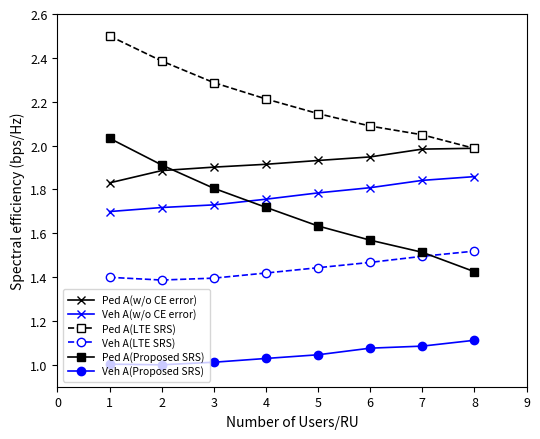

Rank the series at 6 from highest to lowest value.

Ped A(LTE SRS), Ped A(w/o CE error), Veh A(w/o CE error), Ped A(Proposed SRS), Veh A(LTE SRS), Veh A(Proposed SRS)